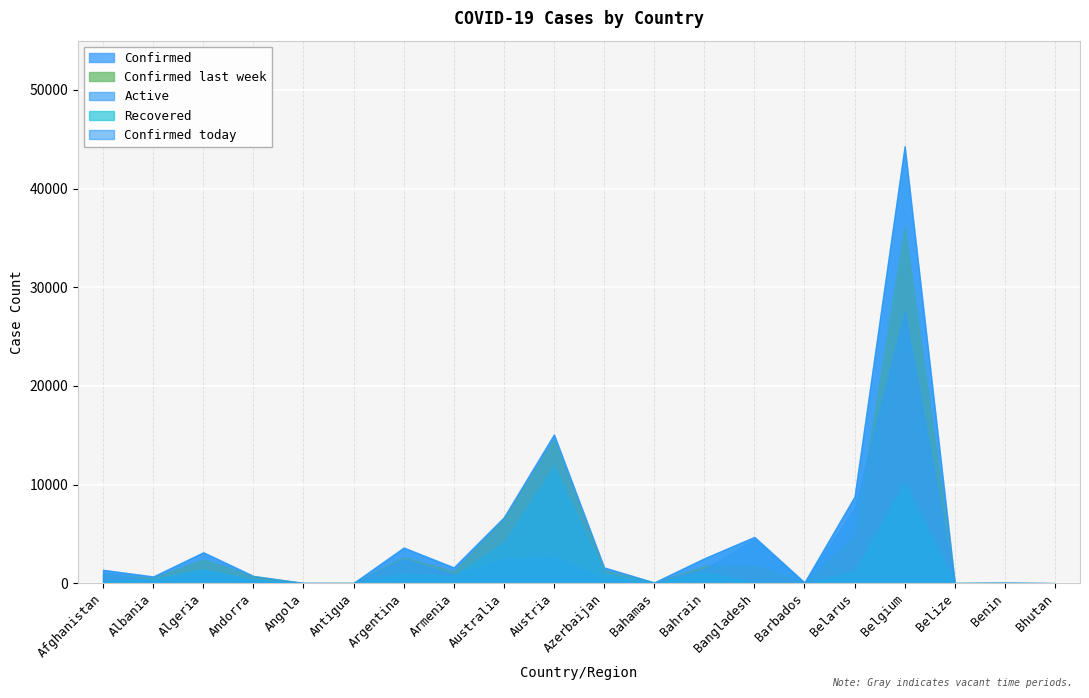

What is the minimum value shown in the chart?

3